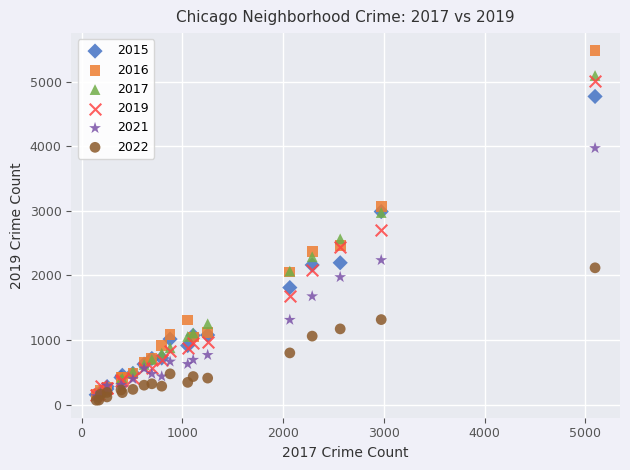

Across all series, what Y value is closest to 2773?

2701